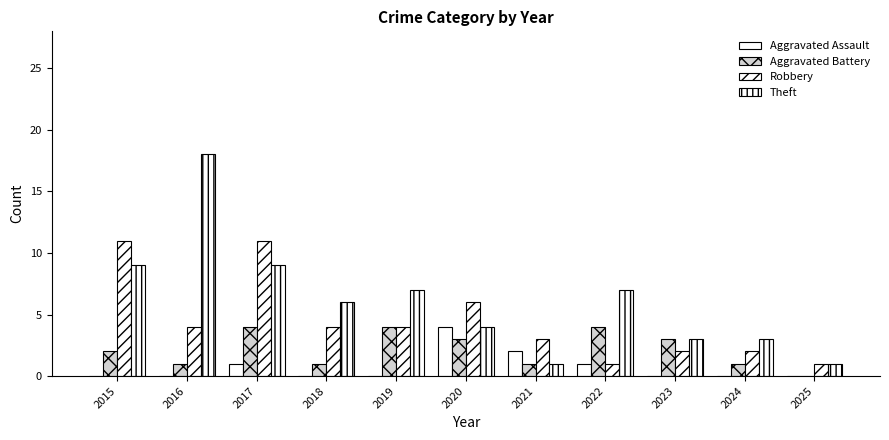

Rank the series by their maximum value, from lowest to highest.

Aggravated Assault, Aggravated Battery, Robbery, Theft